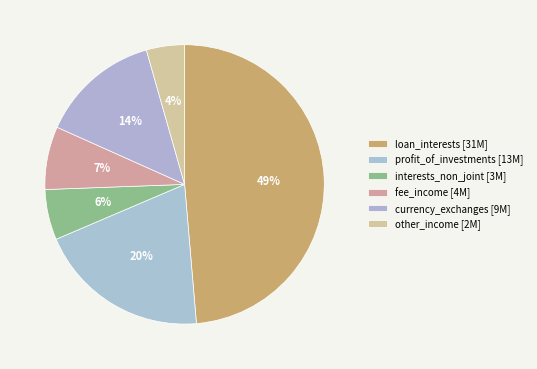

Rank the categories by value from highest to lowest.

loan_interests [31M], profit_of_investments [13M], currency_exchanges [9M], fee_income [4M], interests_non_joint [3M], other_income [2M]